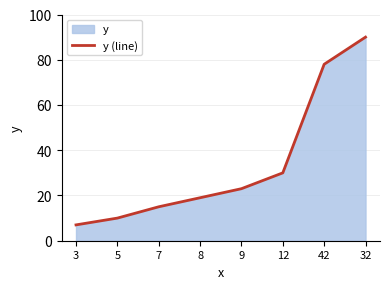

What is the label of the 4th point from the left?

8